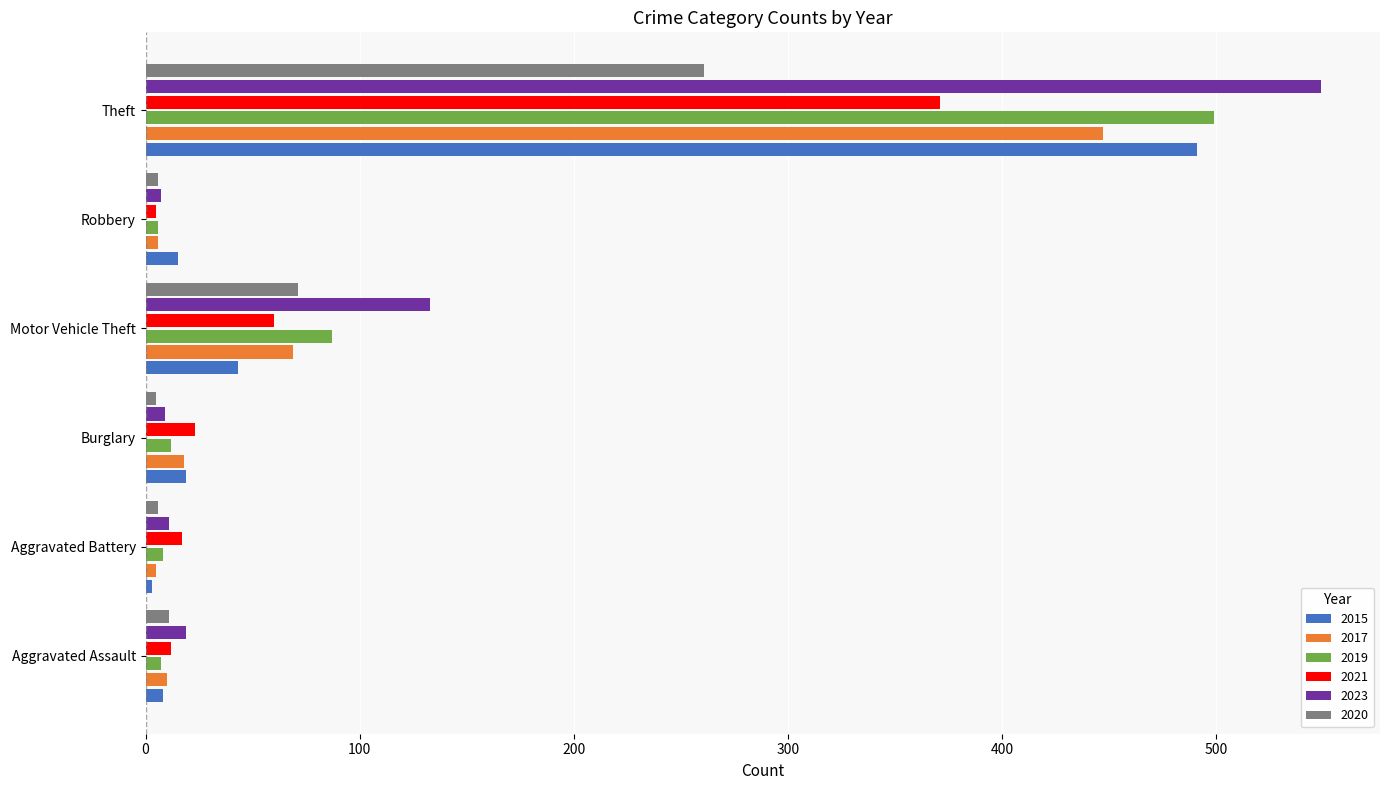

What are all the series names shown in the legend?

2015, 2017, 2019, 2021, 2023, 2020